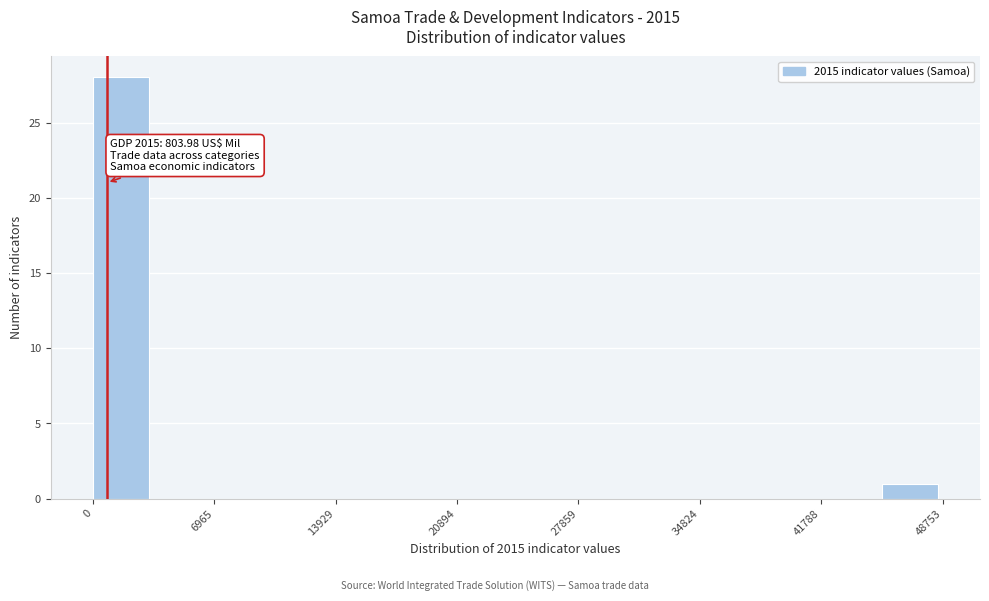

Around what value on the x-axis is the tallest bar? Give the approximate position of its centre, as read against the axis.

2000